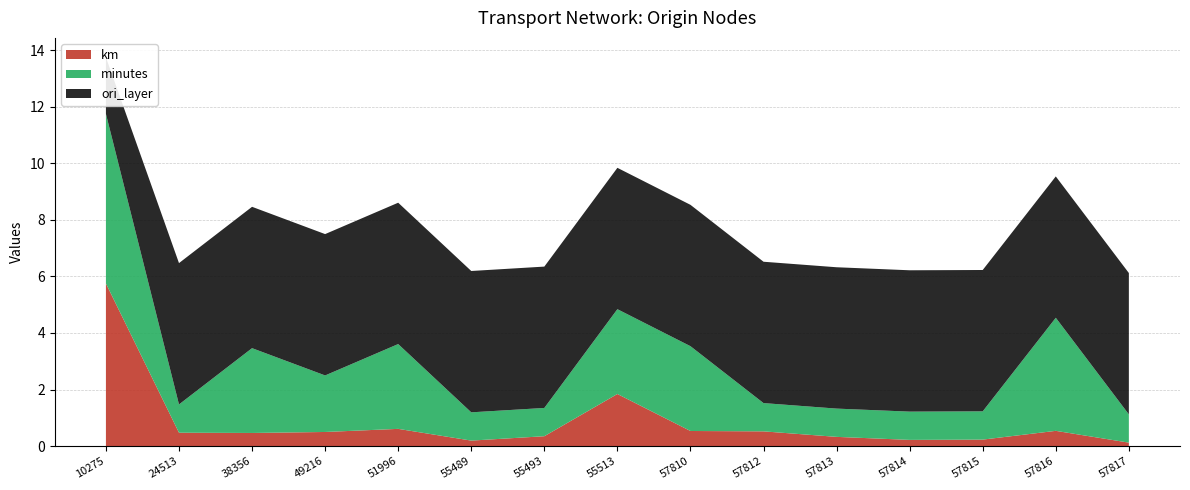

Reading left to right, what are all the values shown in this chart?

km: 10275=5.8	24513=0.5	38356=0.5	49216=0.5	51996=0.6	55489=0.2	55493=0.3	55513=1.8	57810=0.5	57812=0.5	57813=0.3	57814=0.2	57815=0.2	57816=0.5	57817=0.1
minutes: 10275=6.0	24513=1.0	38356=3.0	49216=2.0	51996=3.0	55489=1.0	55493=1.0	55513=3.0	57810=3.0	57812=1.0	57813=1.0	57814=1.0	57815=1.0	57816=4.0	57817=1.0
ori_layer: 10275=2.0	24513=5.0	38356=5.0	49216=5.0	51996=5.0	55489=5.0	55493=5.0	55513=5.0	57810=5.0	57812=5.0	57813=5.0	57814=5.0	57815=5.0	57816=5.0	57817=5.0